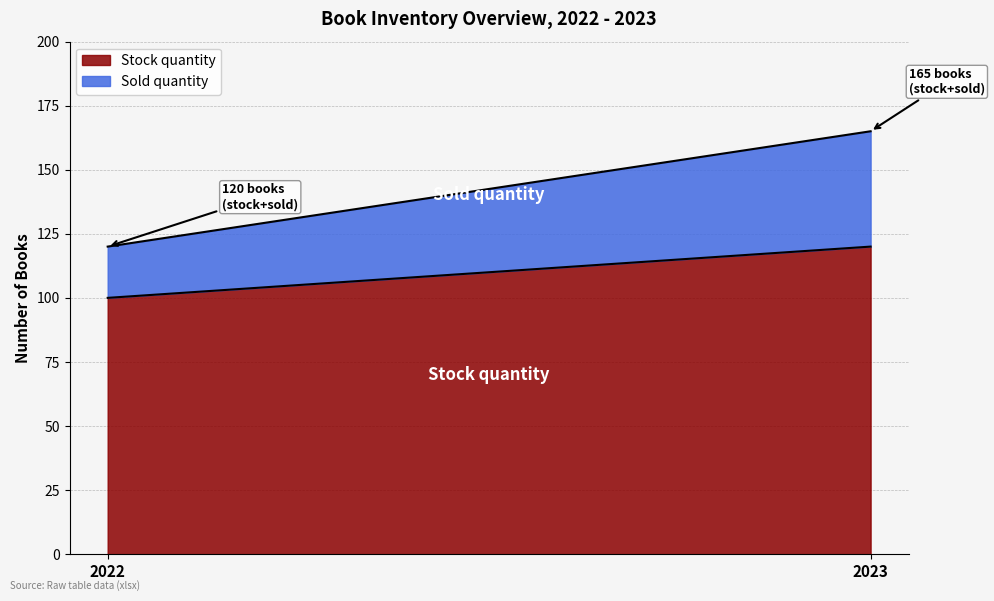

How many series are shown in this chart?

2